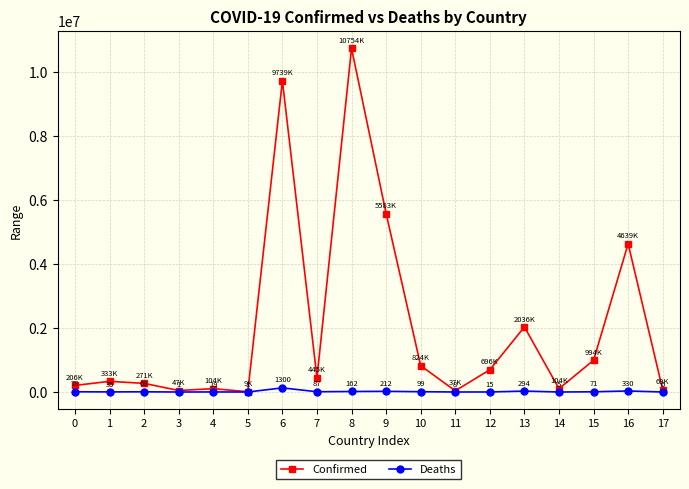

True or false: Deaths has a value of 33061 at 16.

True